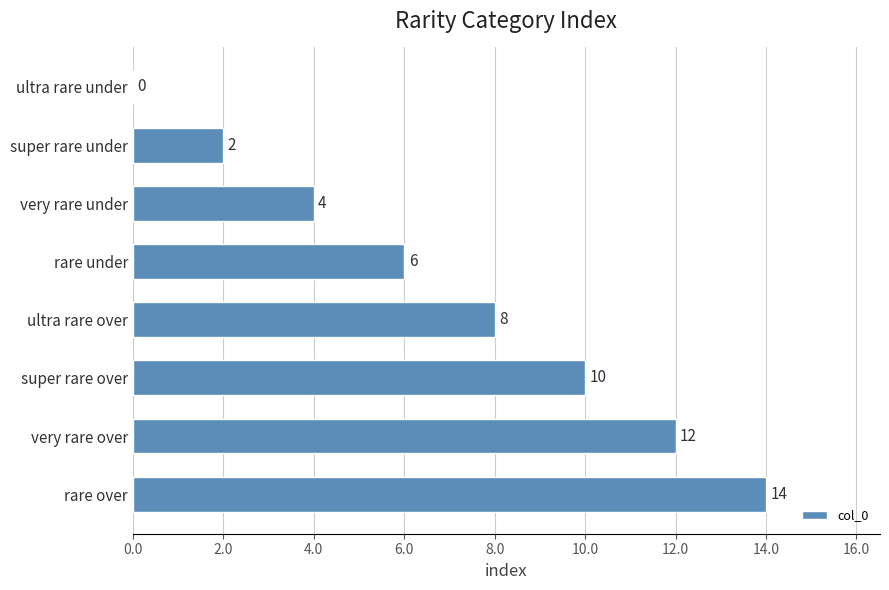

Between ultra rare over and ultra rare under, which is larger?

ultra rare over